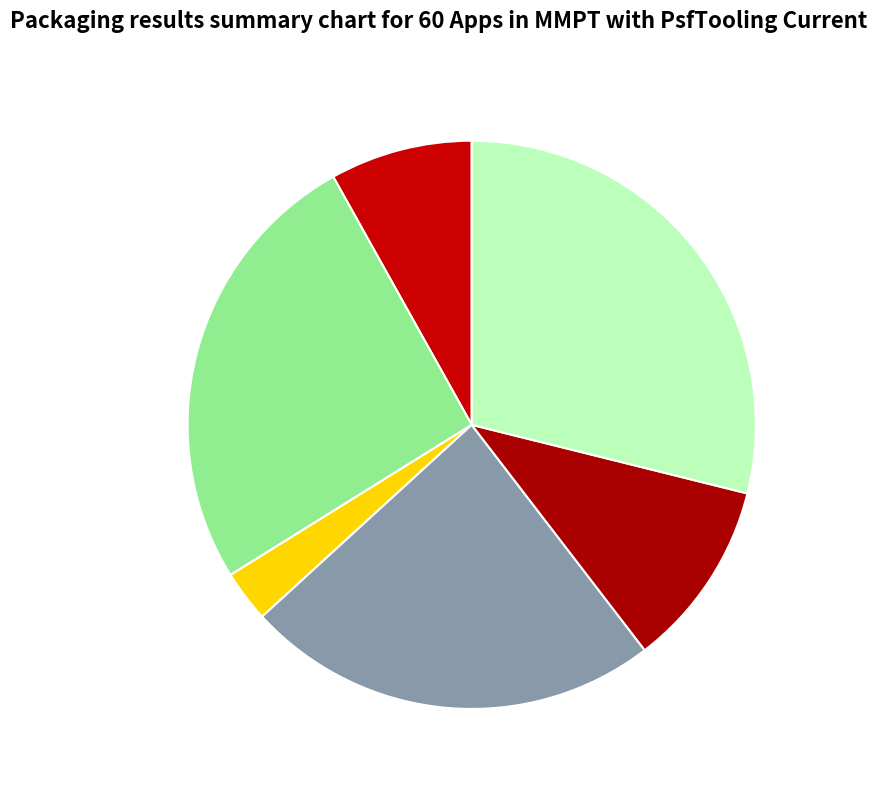

How many segments does this pie chart have?

6